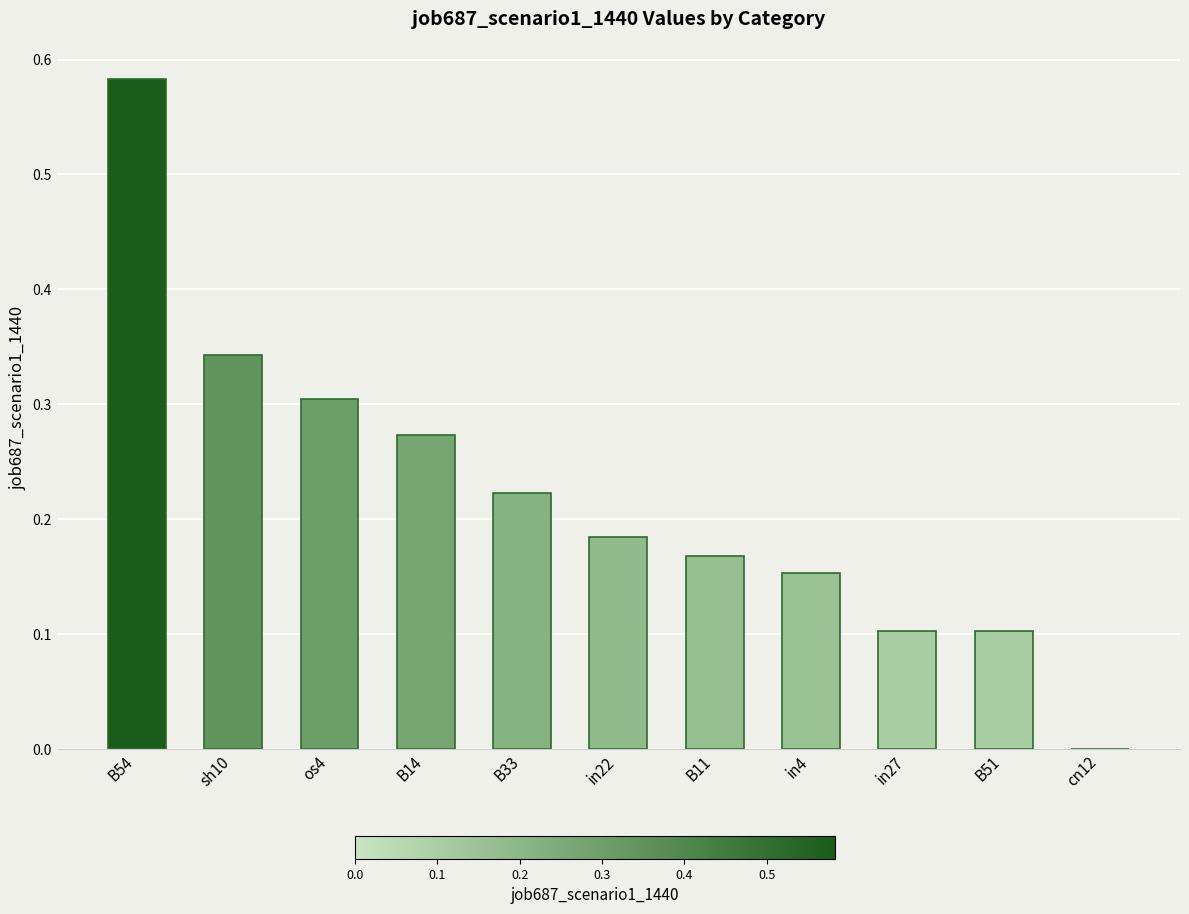

Where is the data nearest to the value 0?

cn12